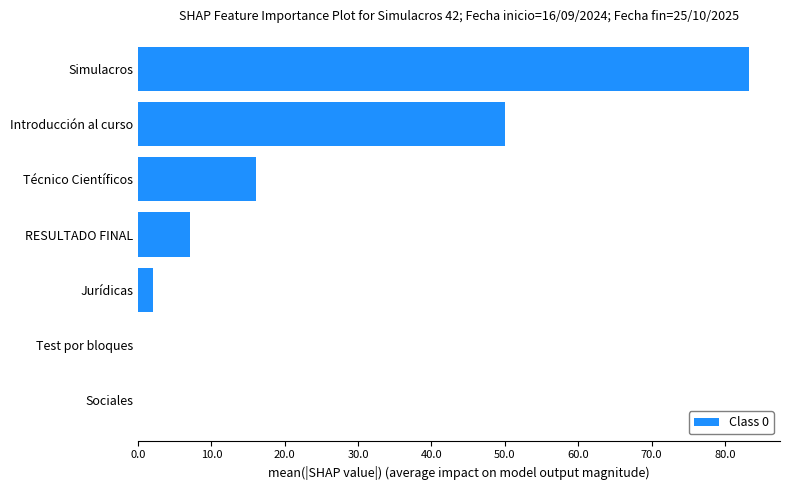

Which category has the highest value across all series?

Simulacros